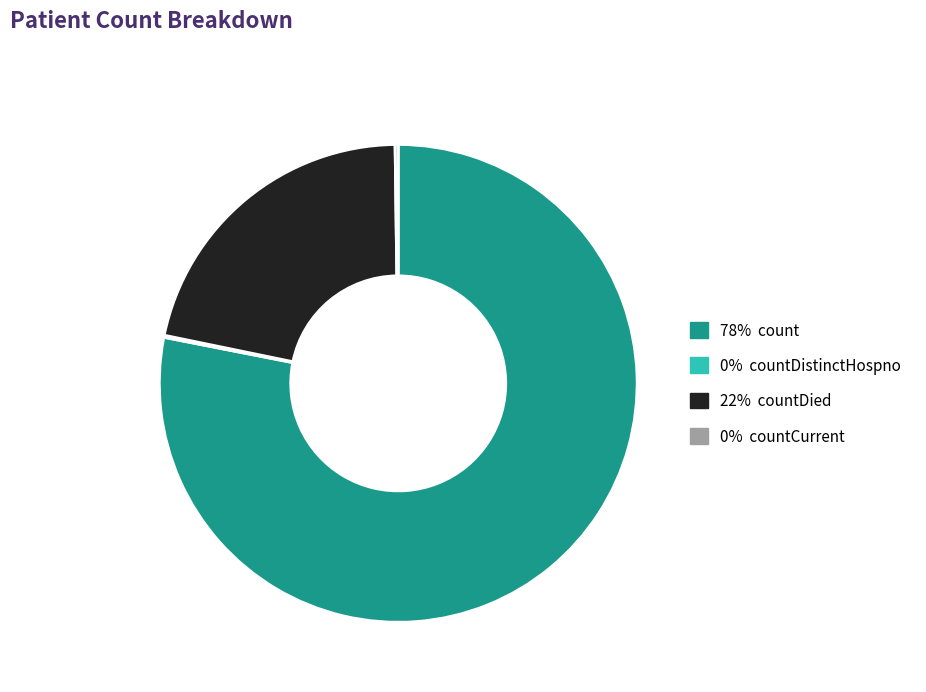

Is there any slice that represents more than half of the pie?

Yes